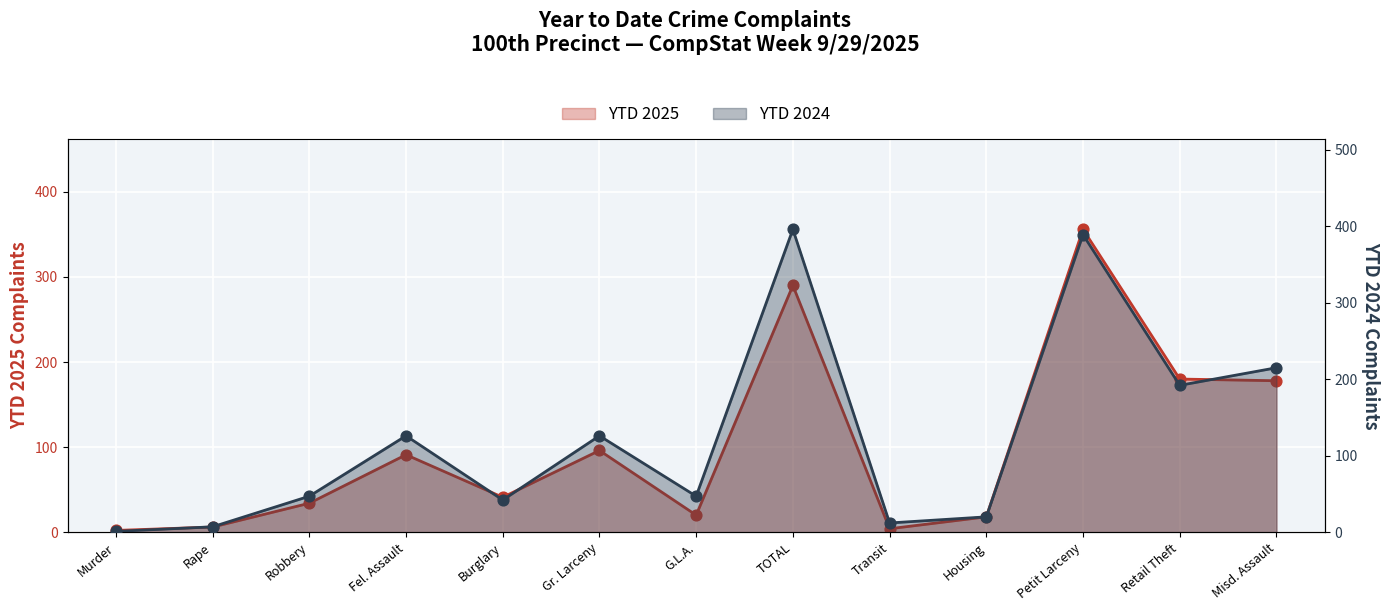

Which series has the largest total across all categories?

YTD 2024